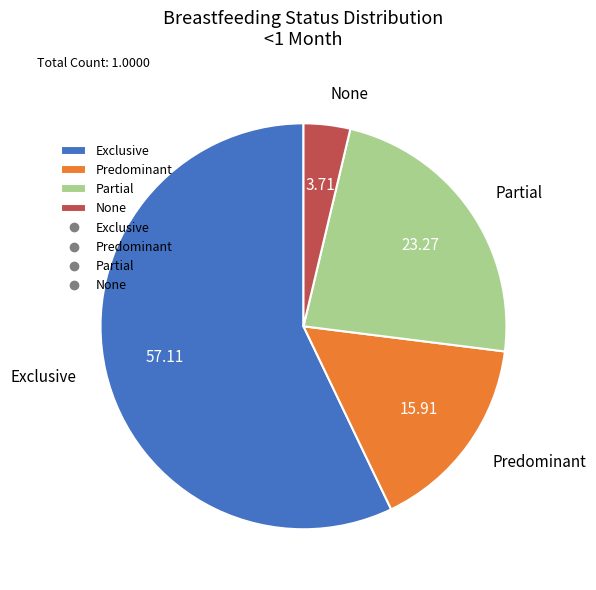

Is the sum of Partial and Predominant greater than half?

No